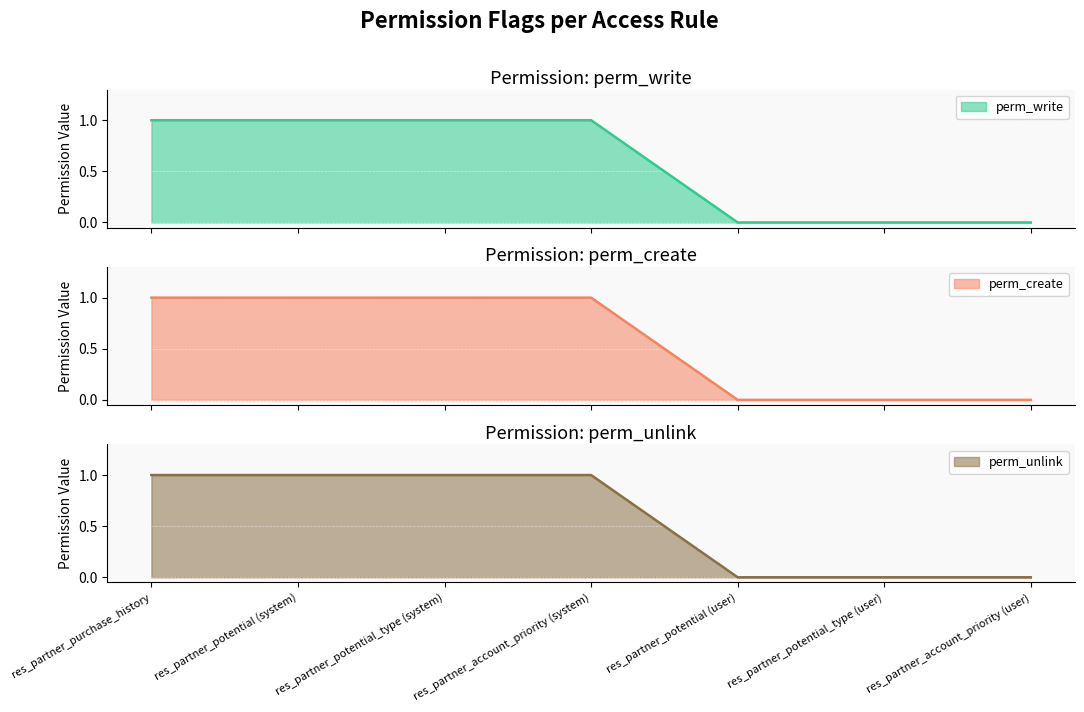

At which label does perm_unlink reach its minimum?

res_partner_potential (user)